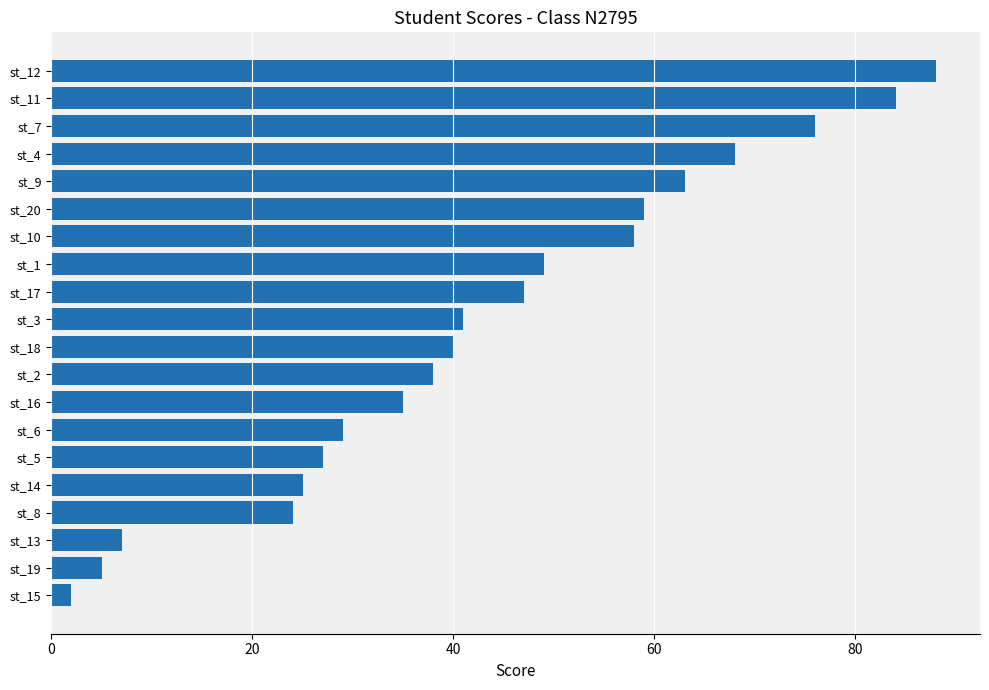

How many bars are there in total?

20